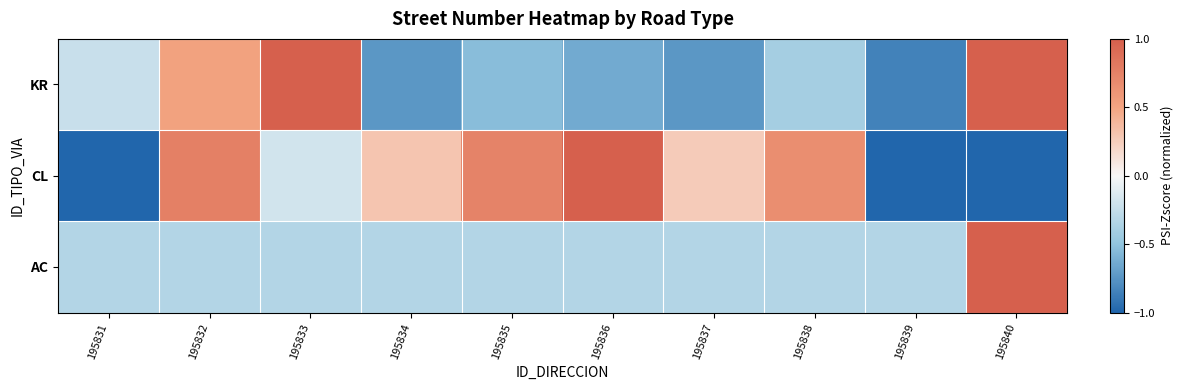

At which category is the sum across all series the highest?

195840